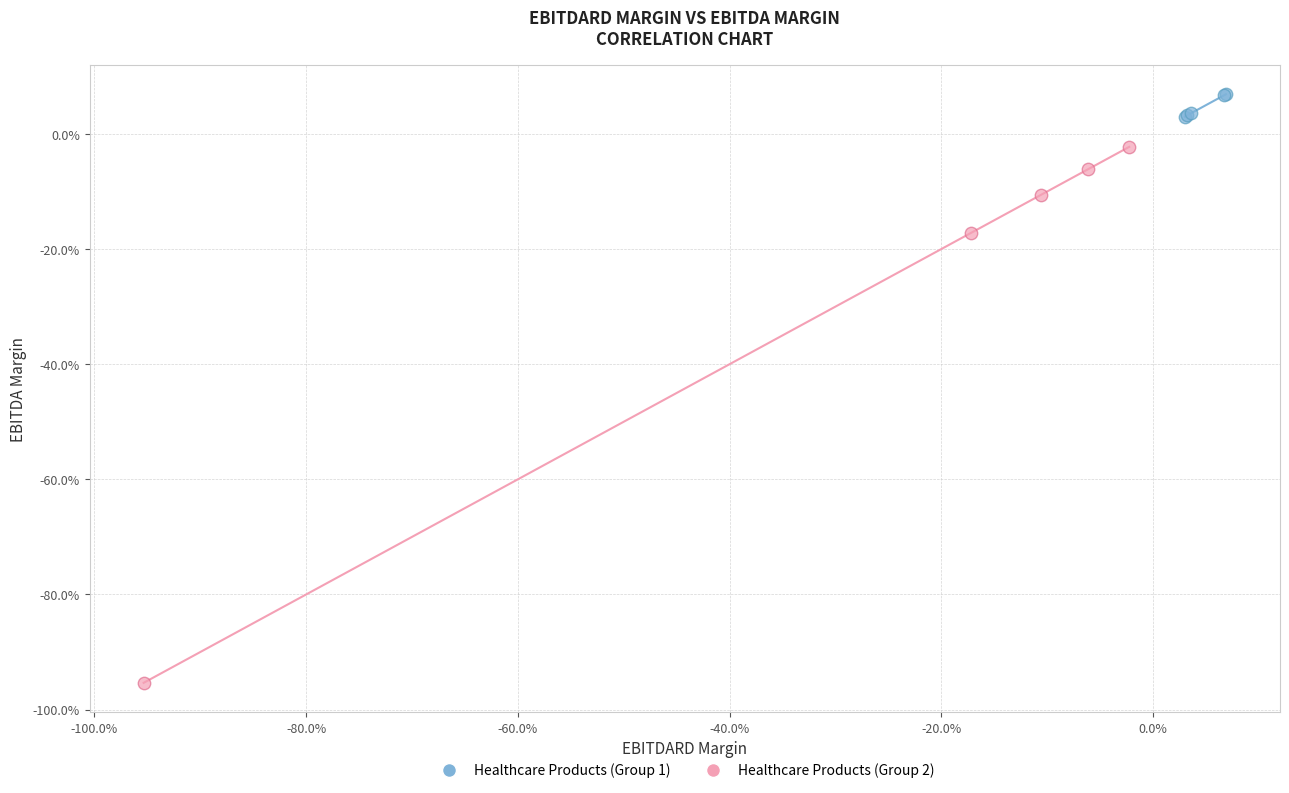

Which series contains the highest Y value?

Healthcare Products (Group 1)